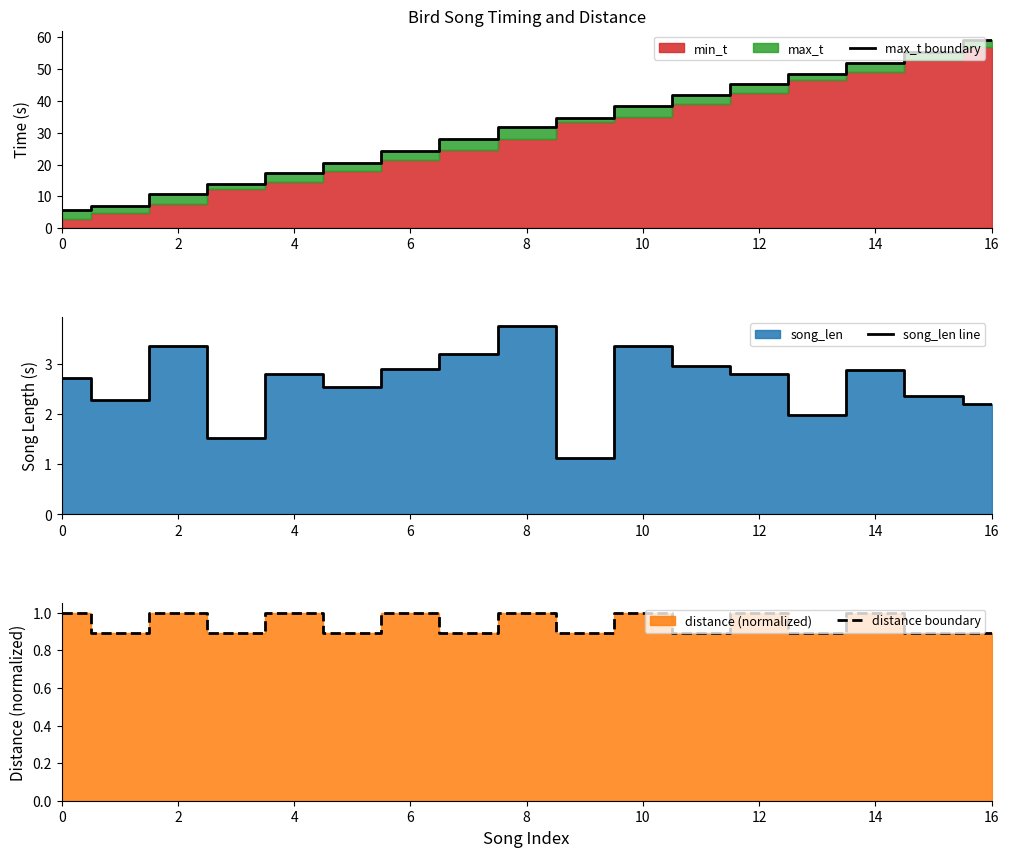

At which label does max_t boundary first exceed 31?

8